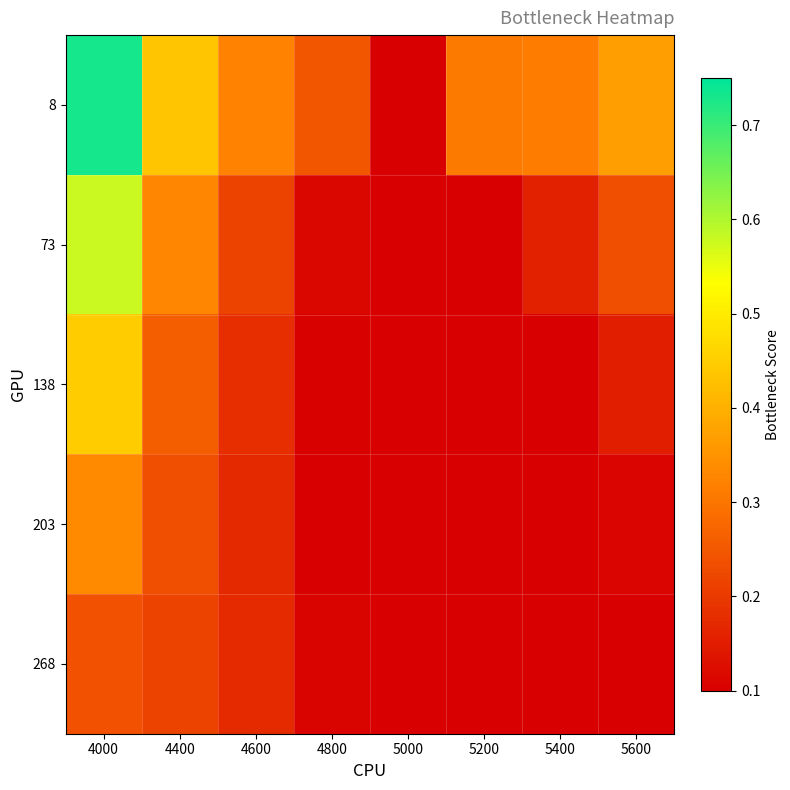

Reading left to right, list all the values displayed in this chart.

8: 4000=0.7	4400=0.4	4600=0.3	4800=0.2	5000=0.1	5200=0.3	5400=0.3	5600=0.4
73: 4000=0.6	4400=0.3	4600=0.2	4800=0.1	5000=0.1	5200=0.1	5400=0.2	5600=0.2
138: 4000=0.4	4400=0.3	4600=0.2	4800=0.1	5000=0.1	5200=0.1	5400=0.1	5600=0.2
203: 4000=0.3	4400=0.2	4600=0.2	4800=0.1	5000=0.1	5200=0.1	5400=0.1	5600=0.1
268: 4000=0.2	4400=0.2	4600=0.2	4800=0.1	5000=0.1	5200=0.1	5400=0.1	5600=0.1